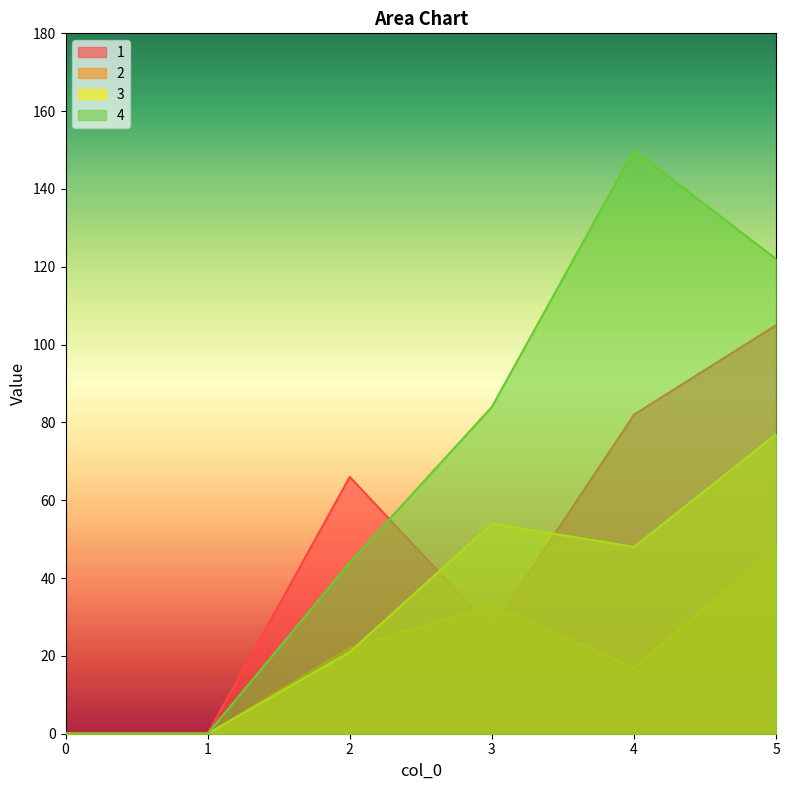

What is the difference between the maximum and second lowest values in the 2 series?

48